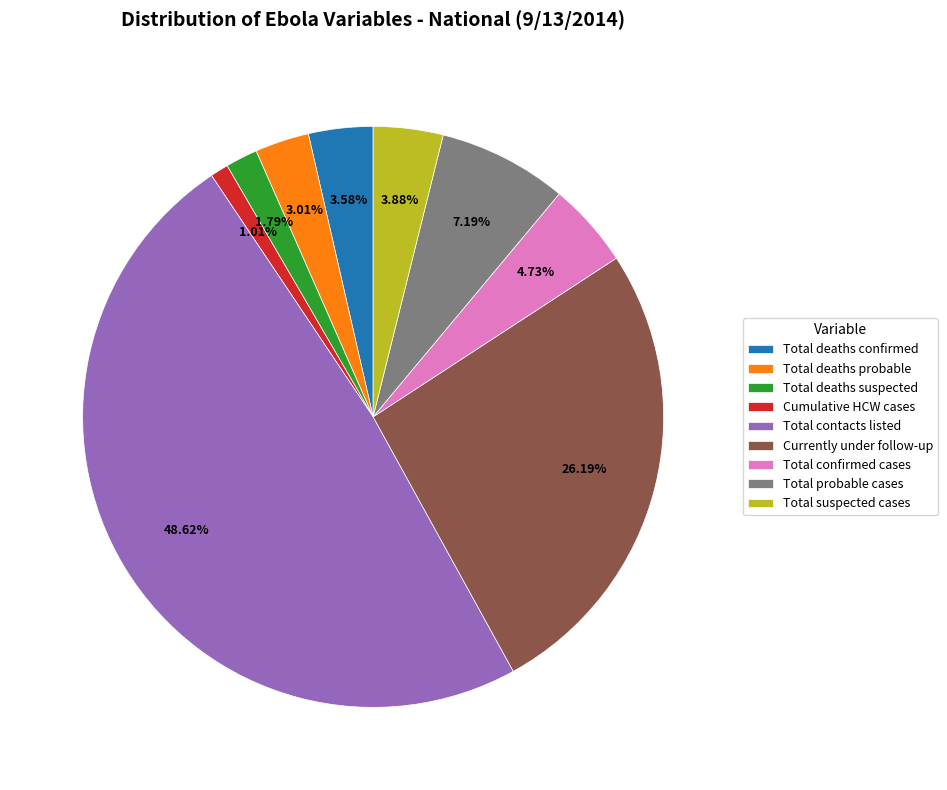

The Total deaths suspected slice represents 2% of the pie. True or false?

True